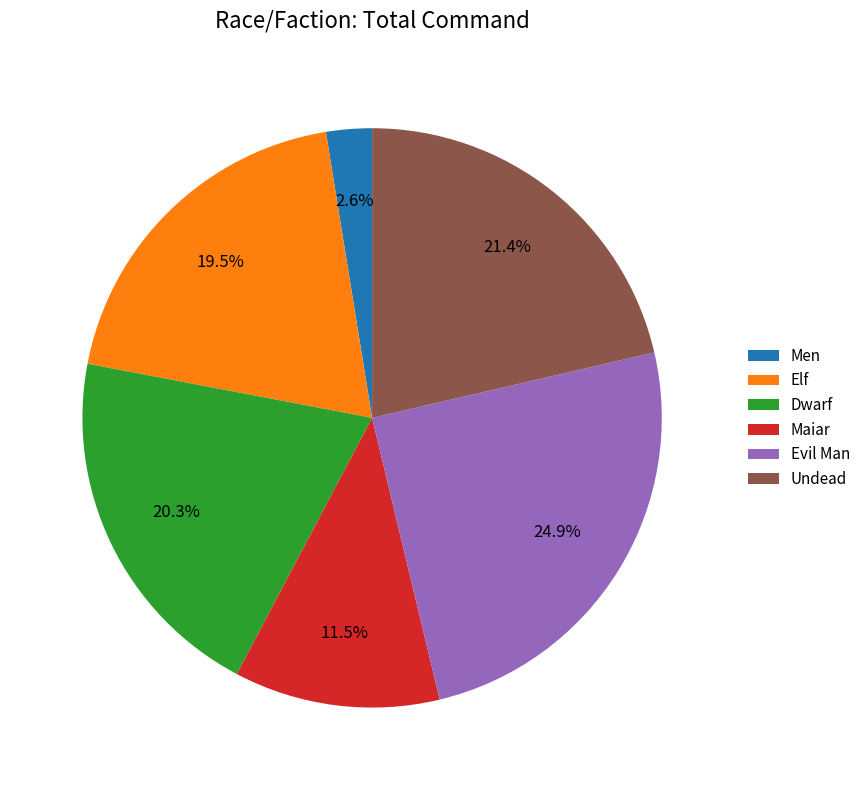

Rank the categories by value from lowest to highest.

Men, Maiar, Elf, Dwarf, Undead, Evil Man